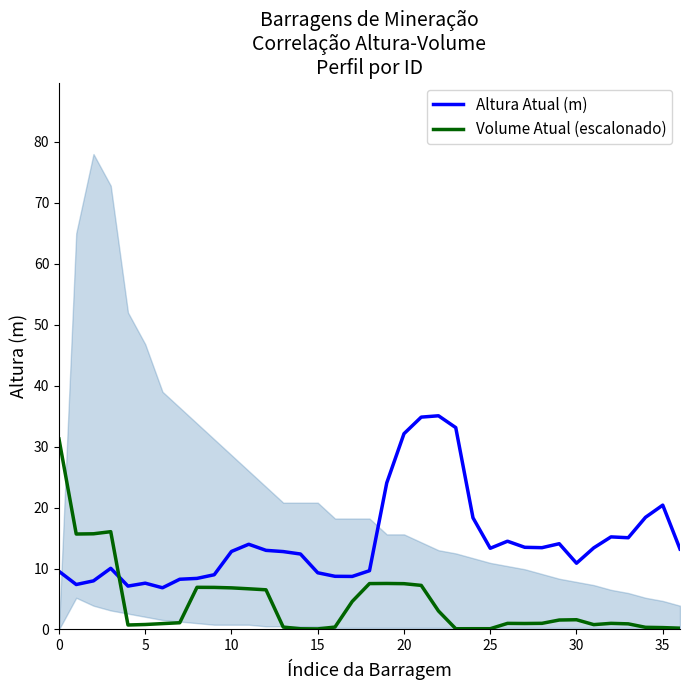

True or false: Volume Atual (escalonado) and Altura Atual (m) cross at least once.

True